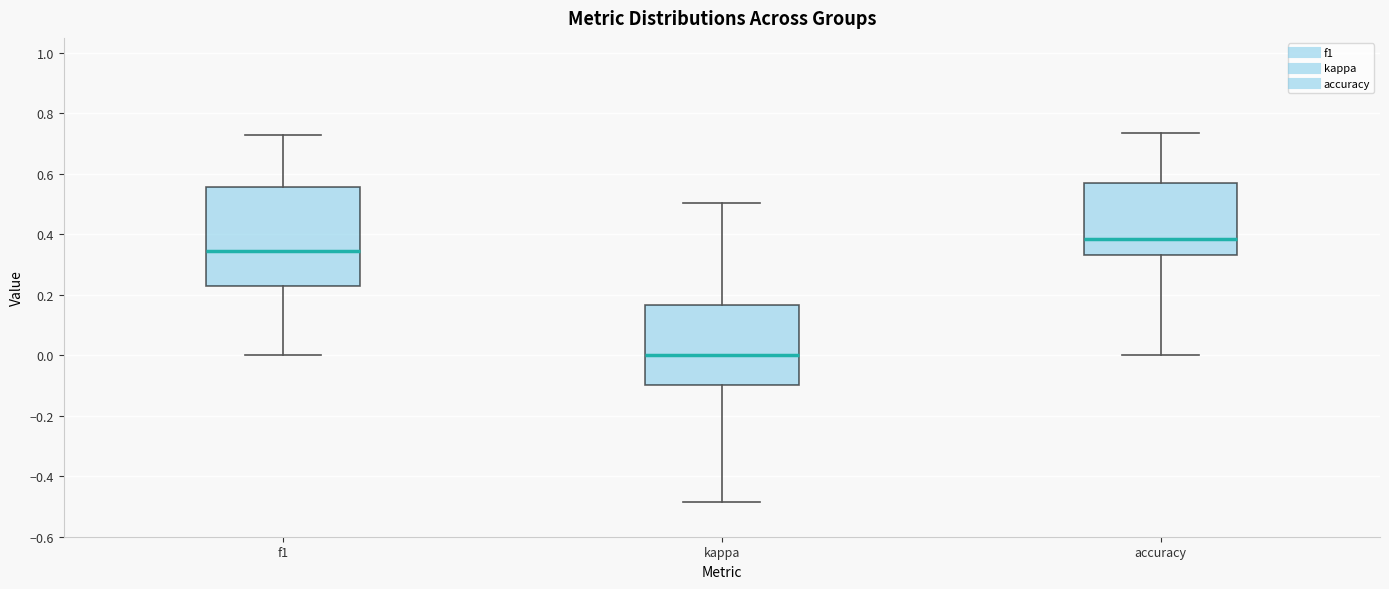

Which box's median line is the highest?

accuracy